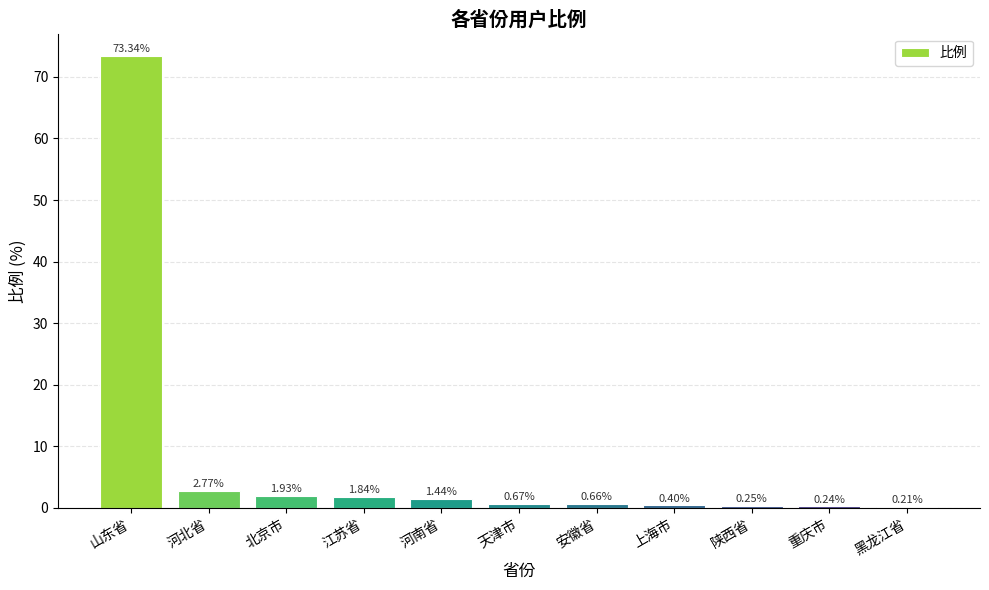

What is the sum of the values at 上海市 and 江苏省?

2.2